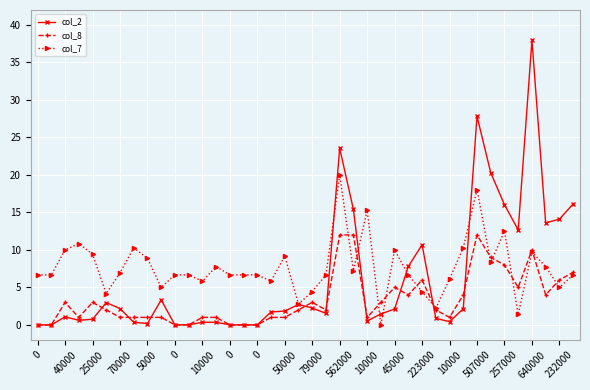

Does the chart have visible grid lines?

Yes